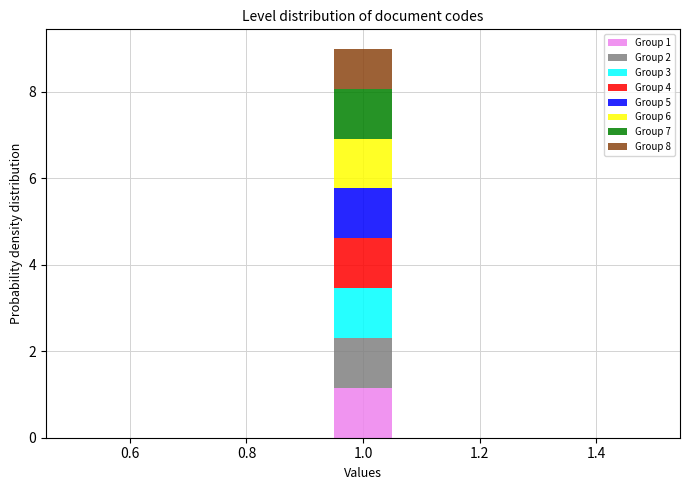

Reading left to right, list every stacked bar in this chart as the range it spans on the x-axis followed by its total height. Neither the bar edges nor the heights are printed on the chart, so give them approximately, as read against the axes.

0.50 to 0.62: 0
0.62 to 0.72: 0
0.72 to 0.84: 0
0.84 to 0.94: 0
0.94 to 1.06: 9
1.06 to 1.16: 0
1.16 to 1.28: 0
1.28 to 1.38: 0
1.38 to 1.50: 0